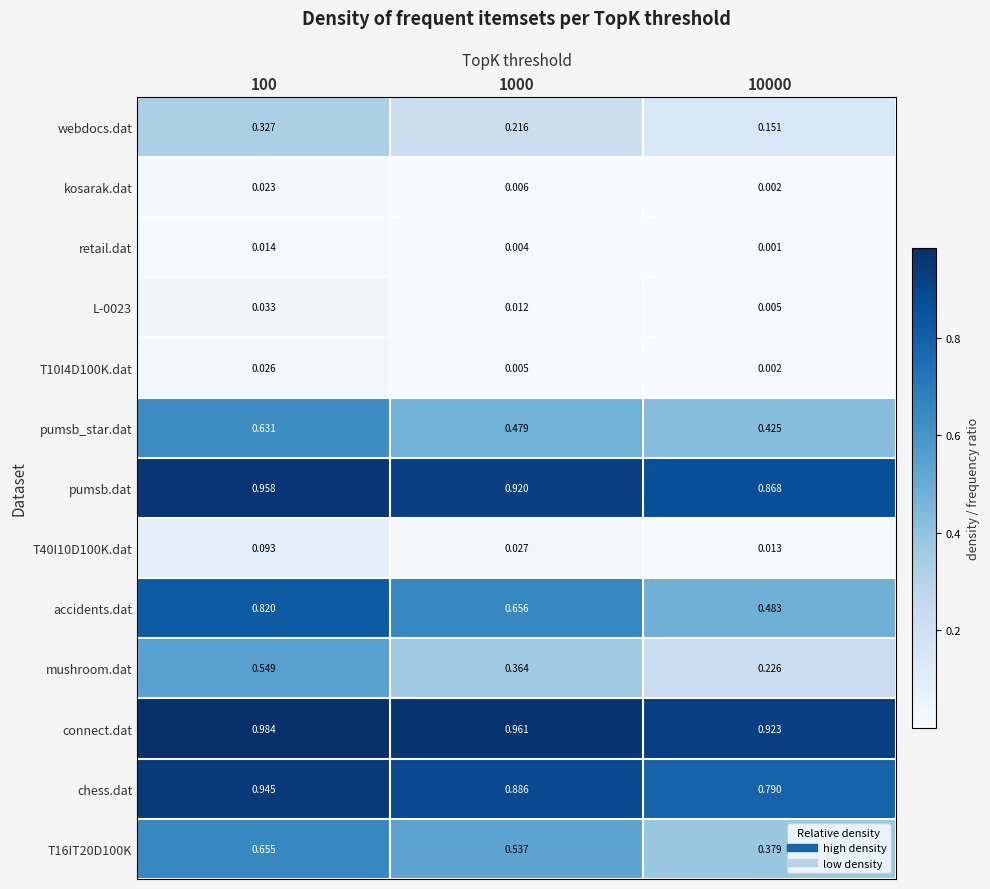

At how many categories does at least one series exceed 0?

3